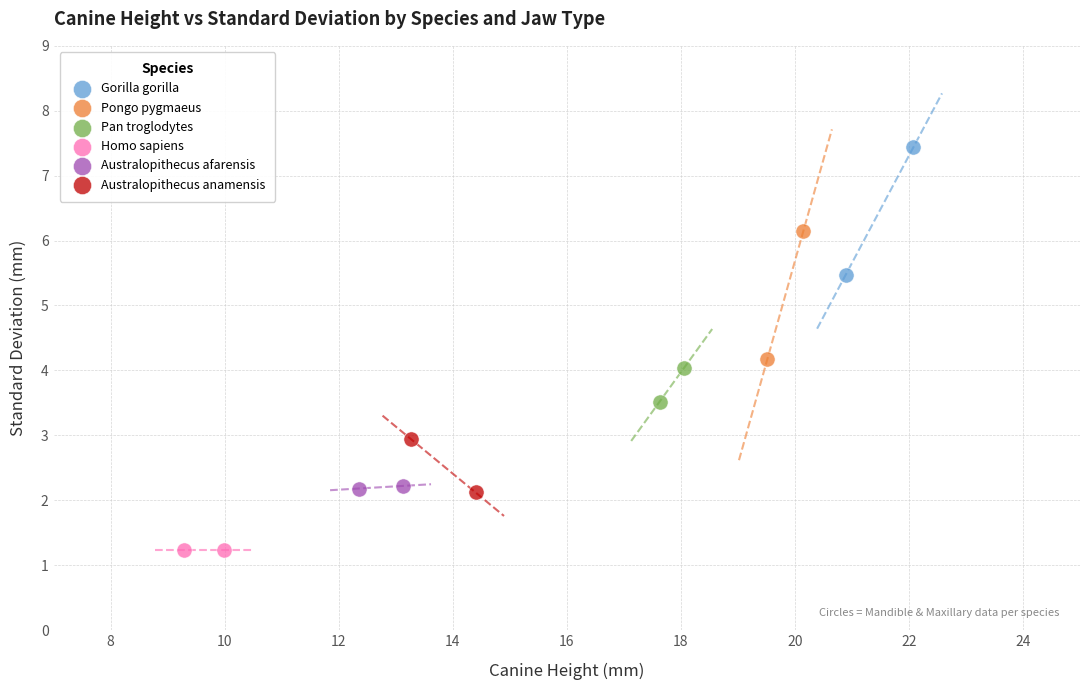

Which series reaches the maximum Y coordinate?

Gorilla gorilla